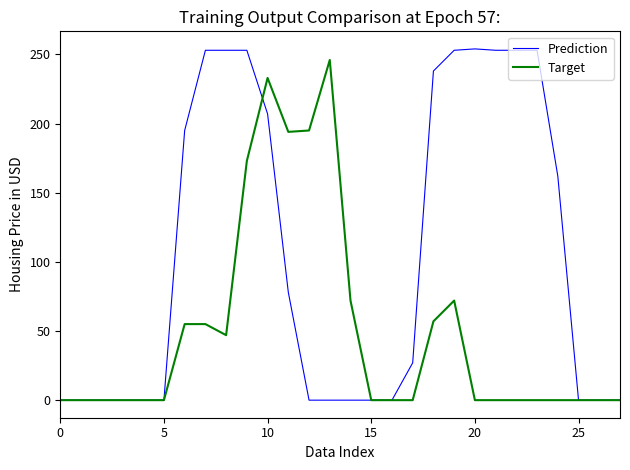

Rank the series by their average value, from highest to lowest.

Prediction, Target